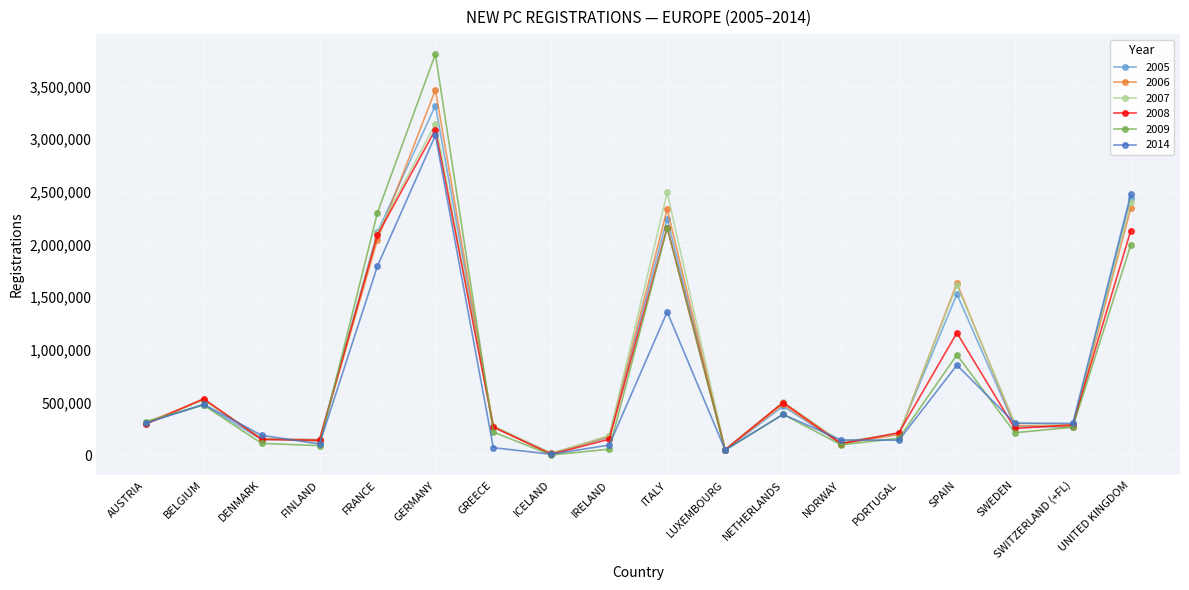

True or false: 2014 and 2009 cross at least once.

True